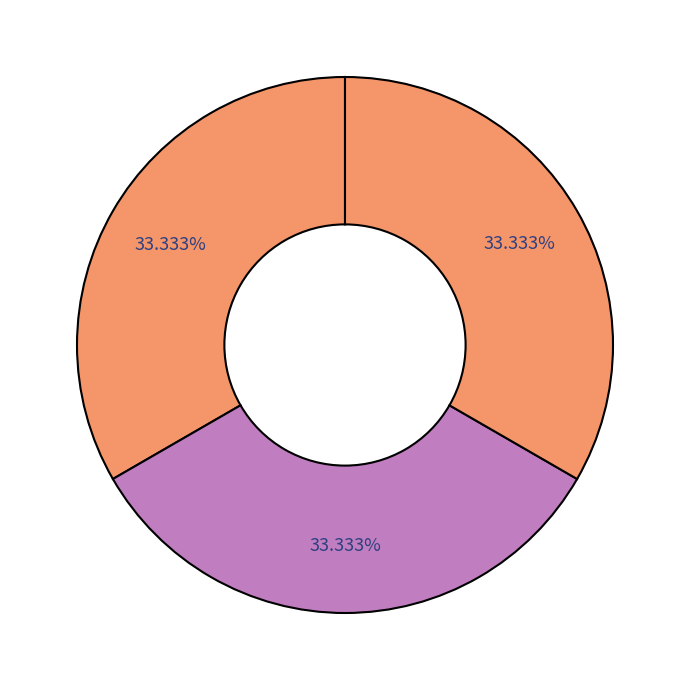

How many segments does this pie chart have?

3